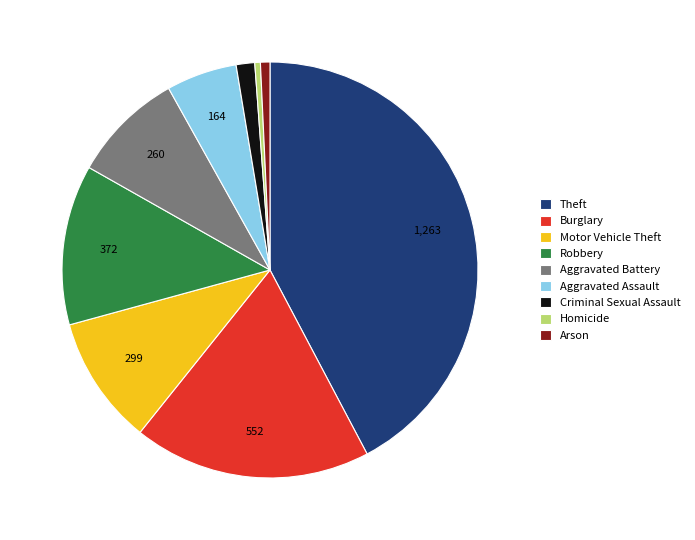

True or false: Theft accounts for 42% of the total.

True